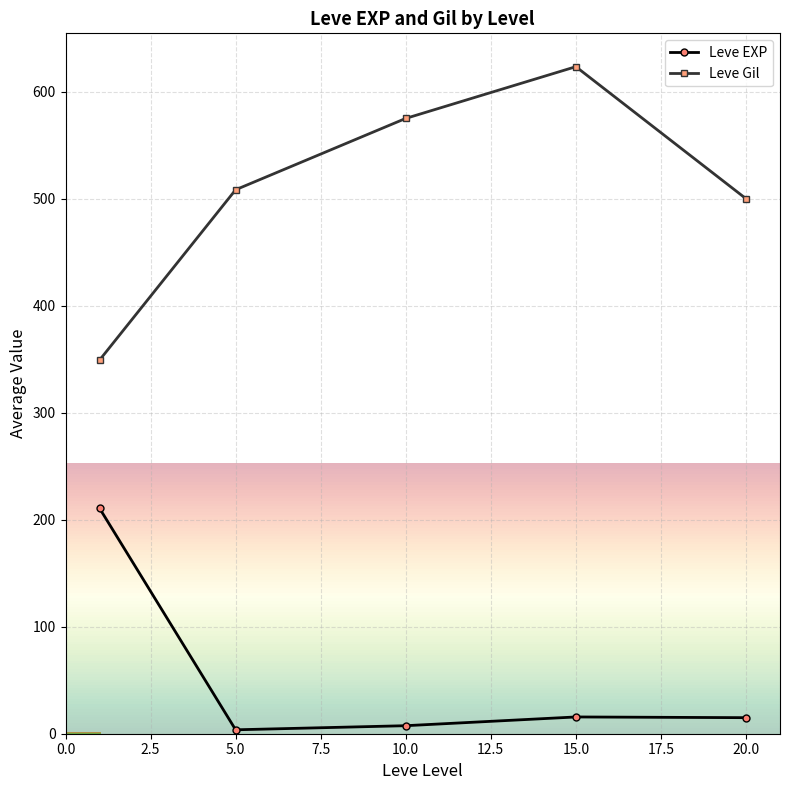

At how many categories does at least one series exceed 33?

5